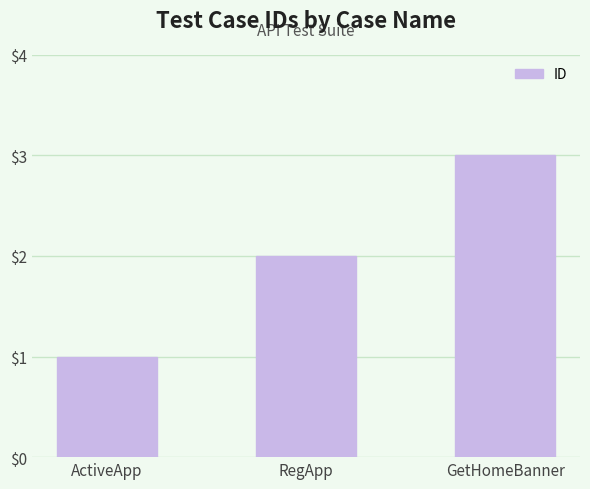

What position from the right is ActiveApp?

3